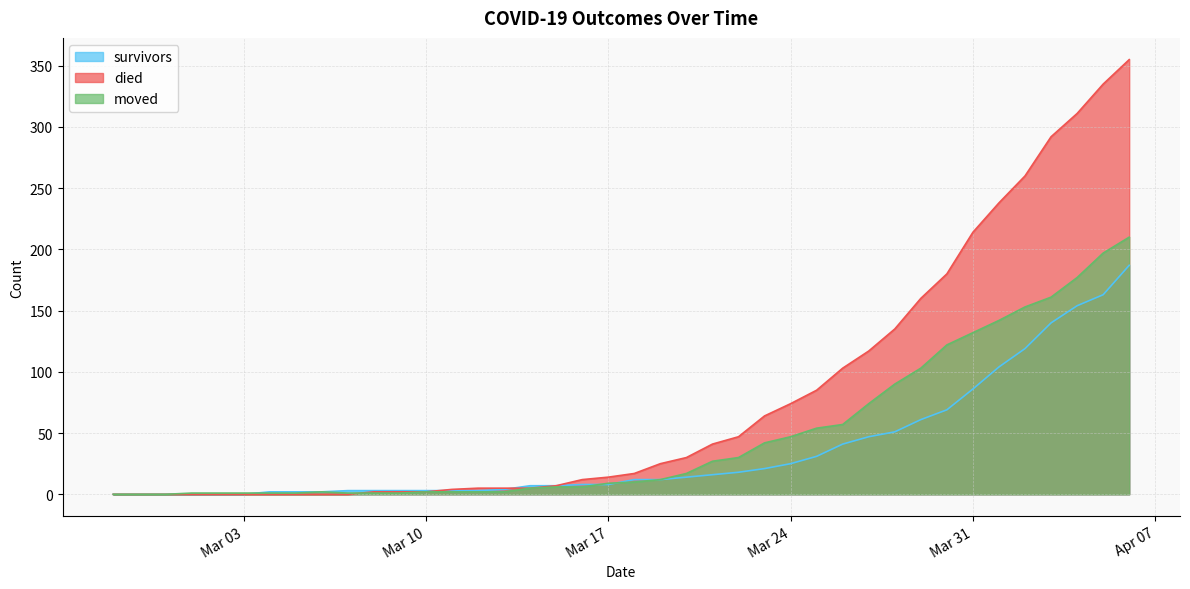

How many lines are shown in the chart?

3